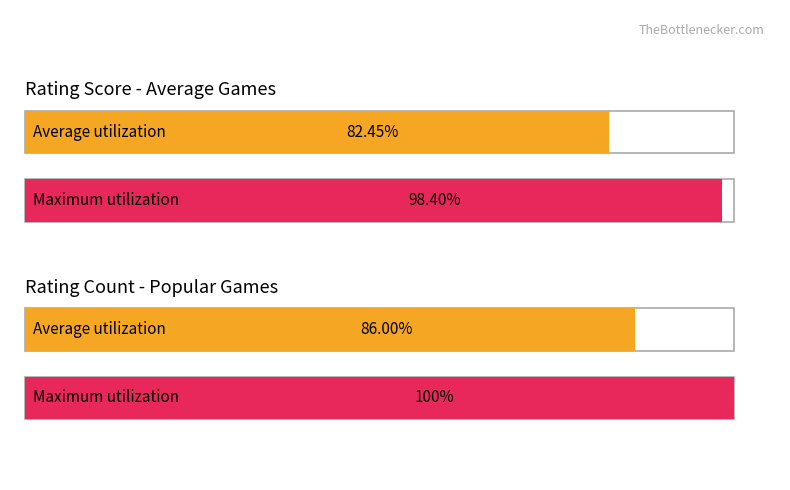

Count the number of data series in this chart.

2